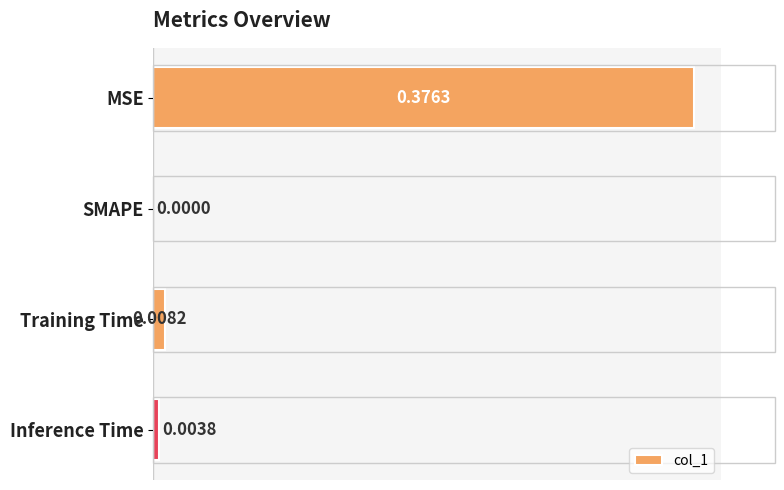

Count the number of categories in the chart.

4